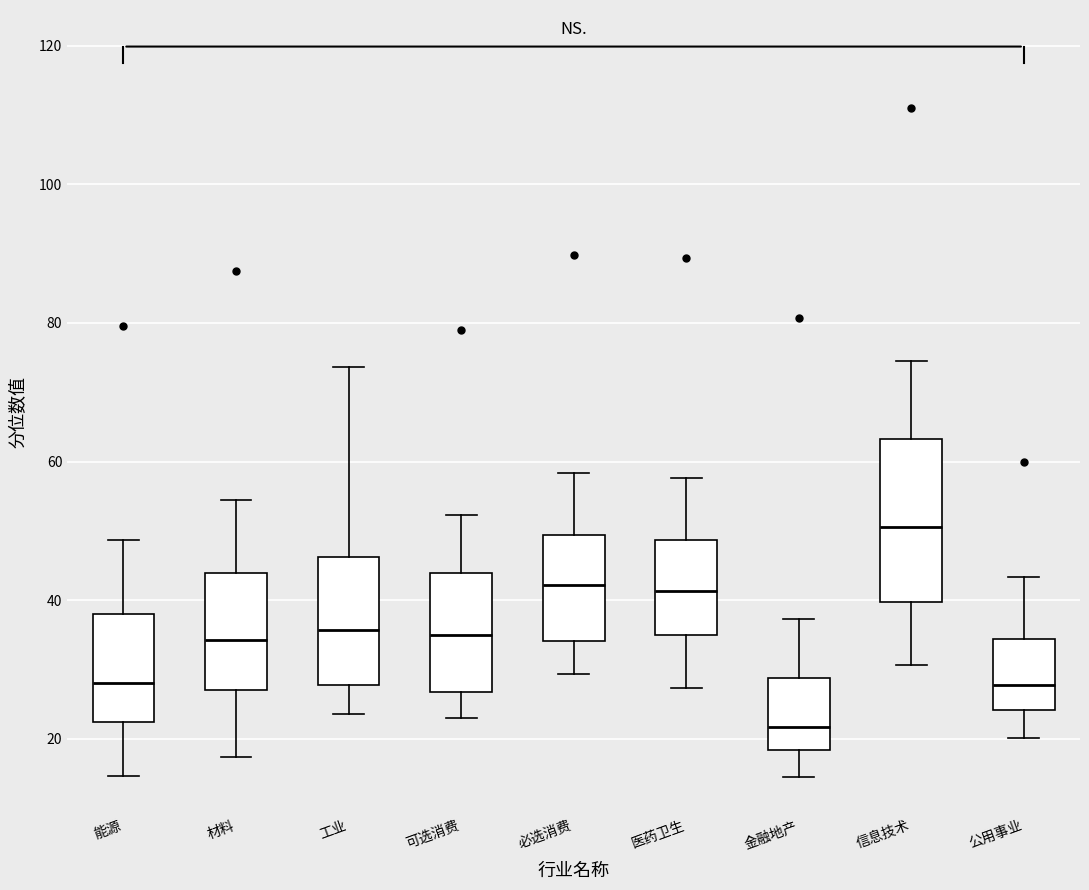

Which box has the highest median line?

信息技术